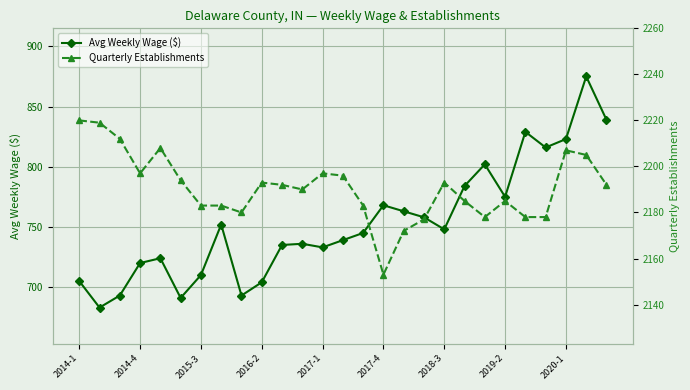

Rank the series by their maximum value, from lowest to highest.

Avg Weekly Wage ($), Quarterly Establishments